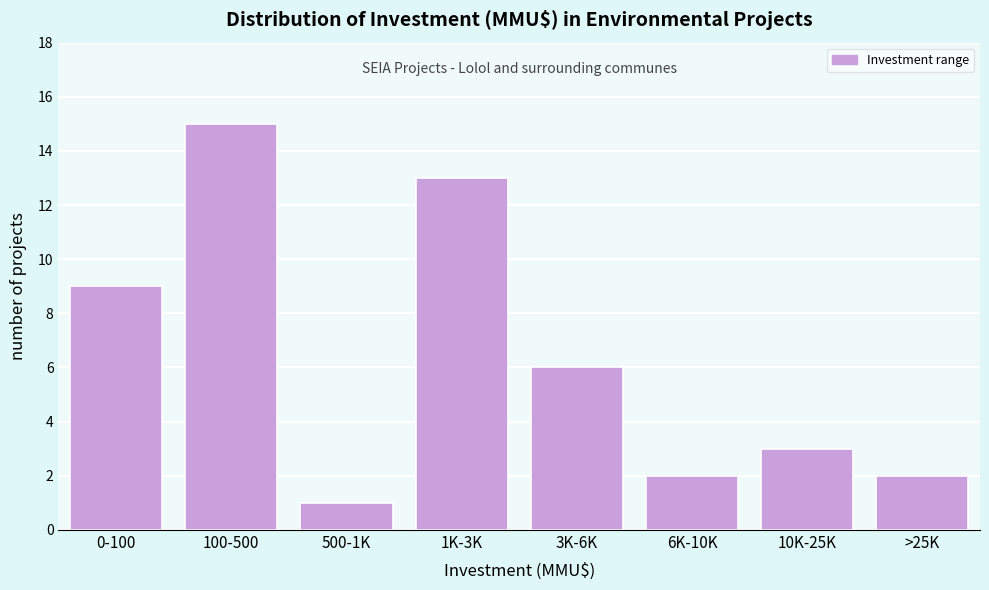

Reading left to right, extract all data points from this chart.

0-100=9	100-500=15	500-1K=1	1K-3K=13	3K-6K=6	6K-10K=2	10K-25K=3	>25K=2